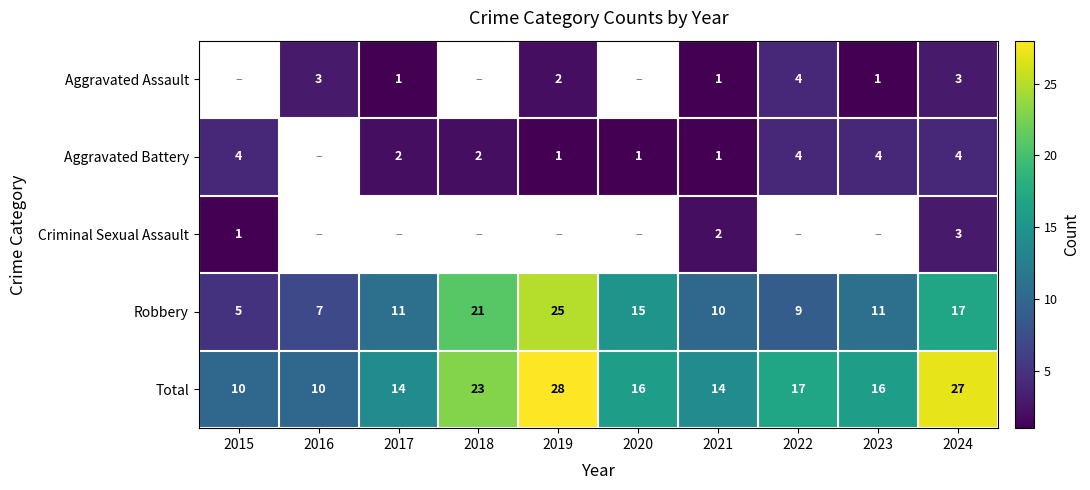

What is the maximum value shown in the chart?

28.0